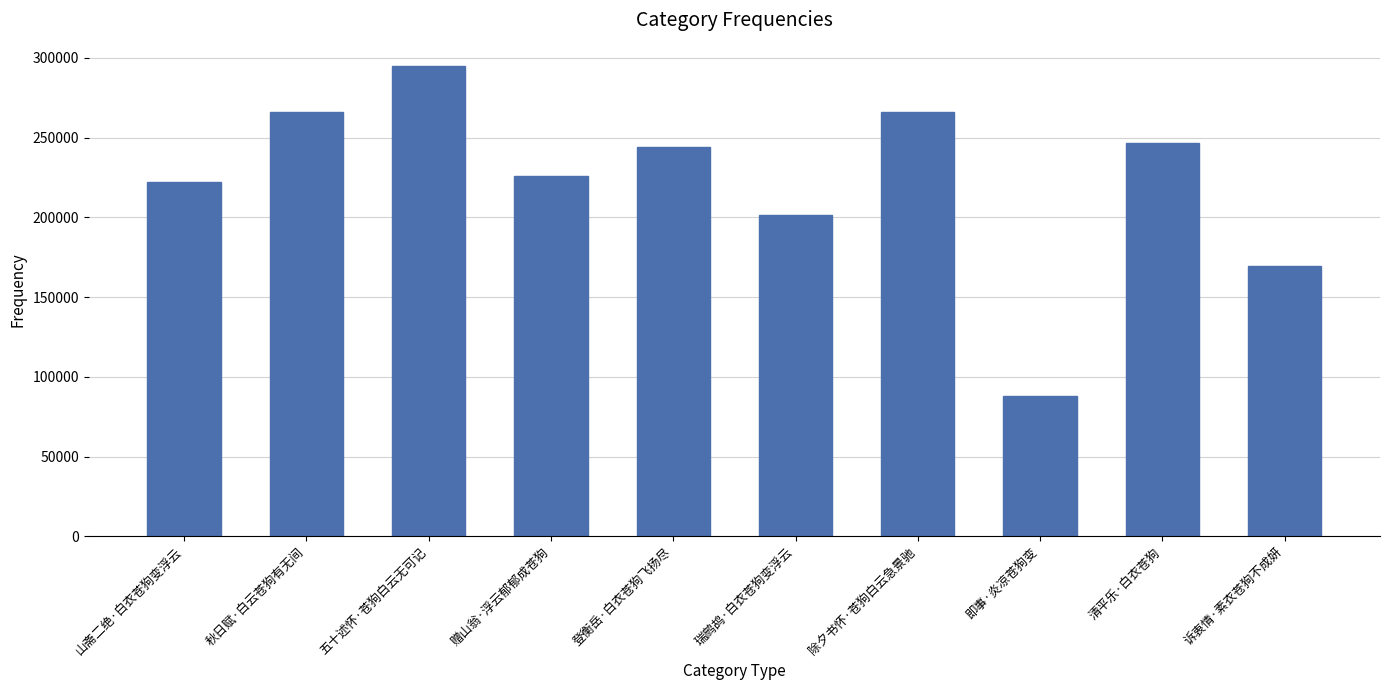

Where does the data first go above 244188?

秋日赋·白云苍狗有无间